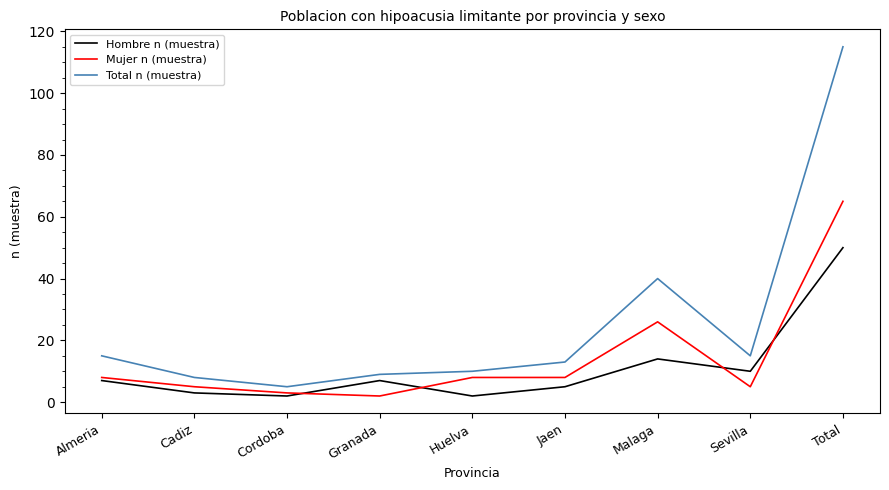

The Total n (muestra) series shows 8 at Jaen. True or false?

False